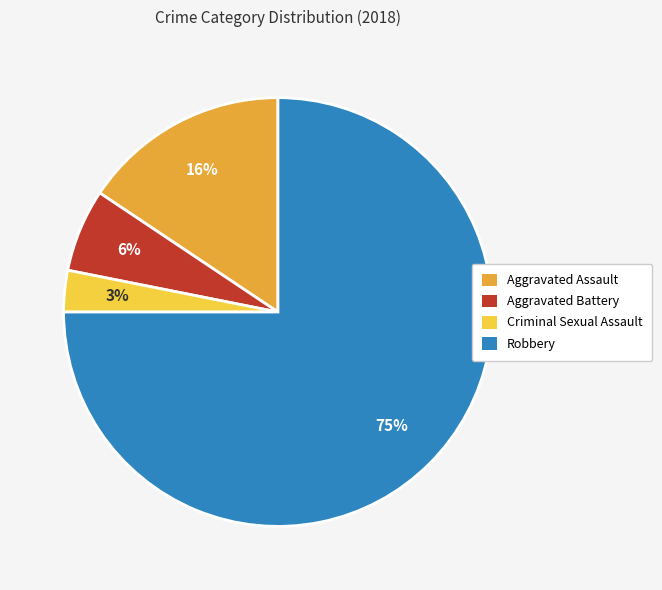

Which category has the smallest portion of the pie?

Criminal Sexual Assault